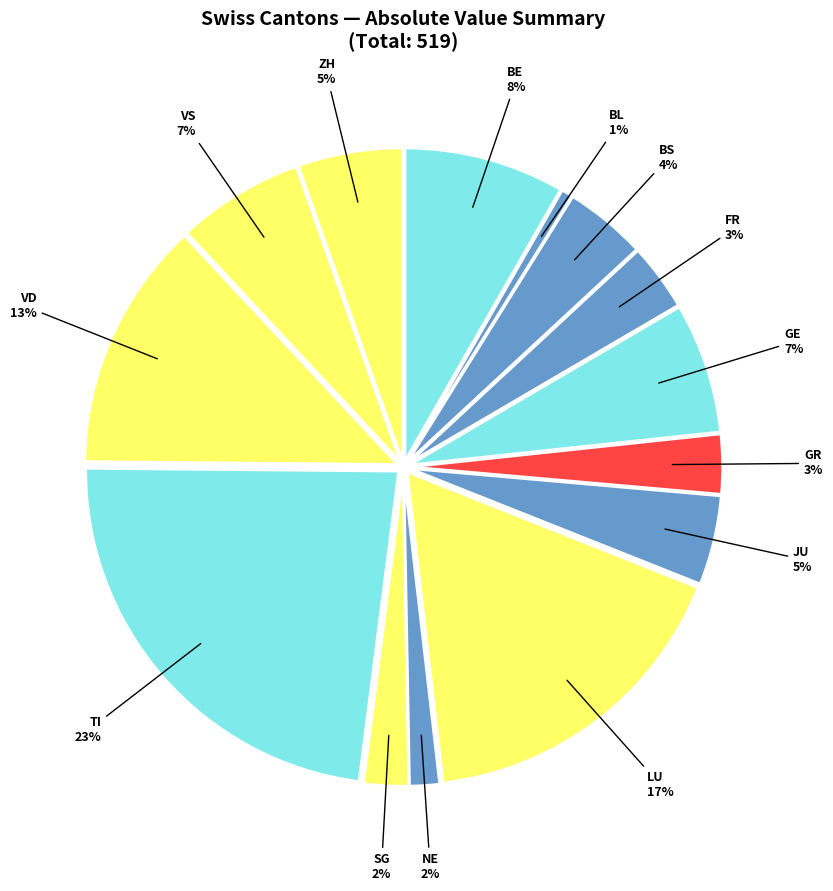

Which slice is the largest?

TI